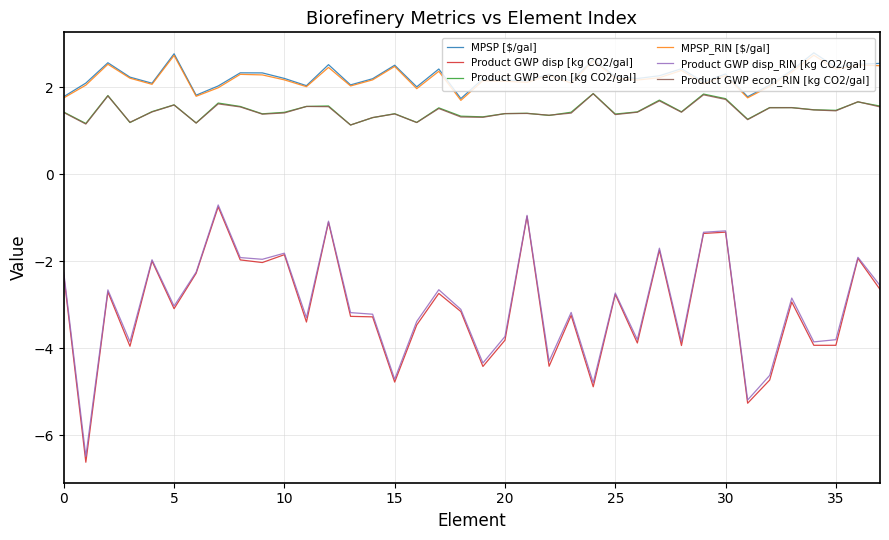

What is the average value of the Product GWP disp [kg CO2/gal] series?

-3.1